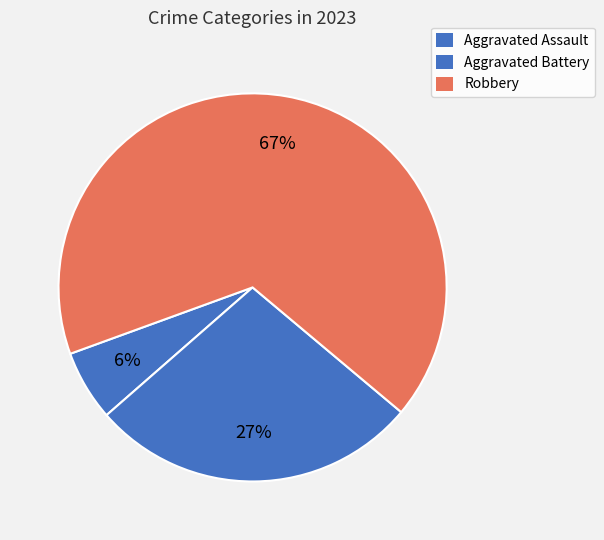

Approximately how many times larger is the value at Aggravated Assault compared to Aggravated Battery?

0.2